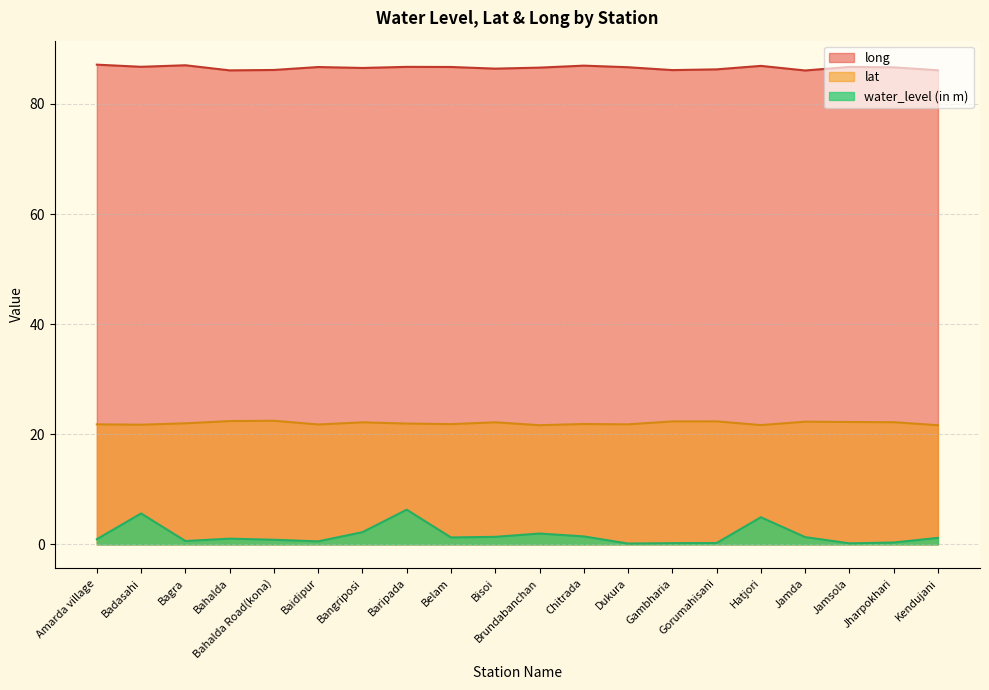

True or false: water_level (in m) and lat cross at least once.

False